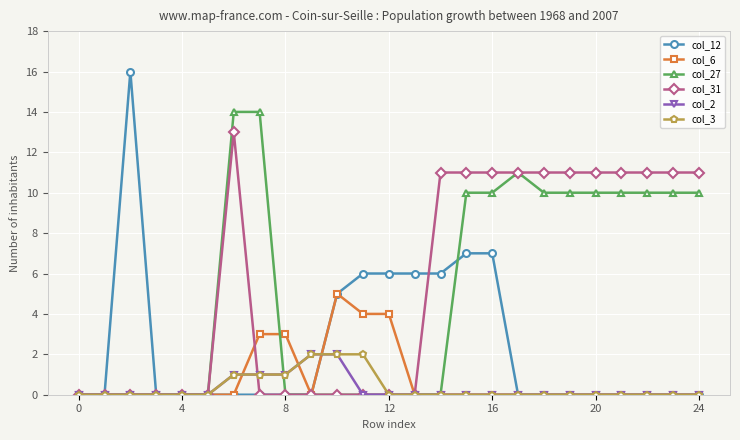

Is this an area chart (filled region under the line)?

No